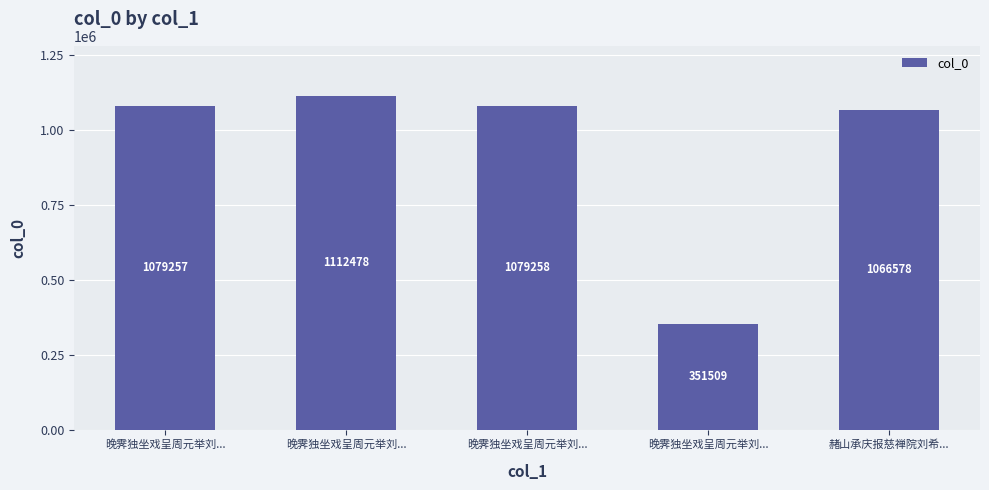

At which label is the value closest to 731993?

赭山承庆报慈禅院刘希...